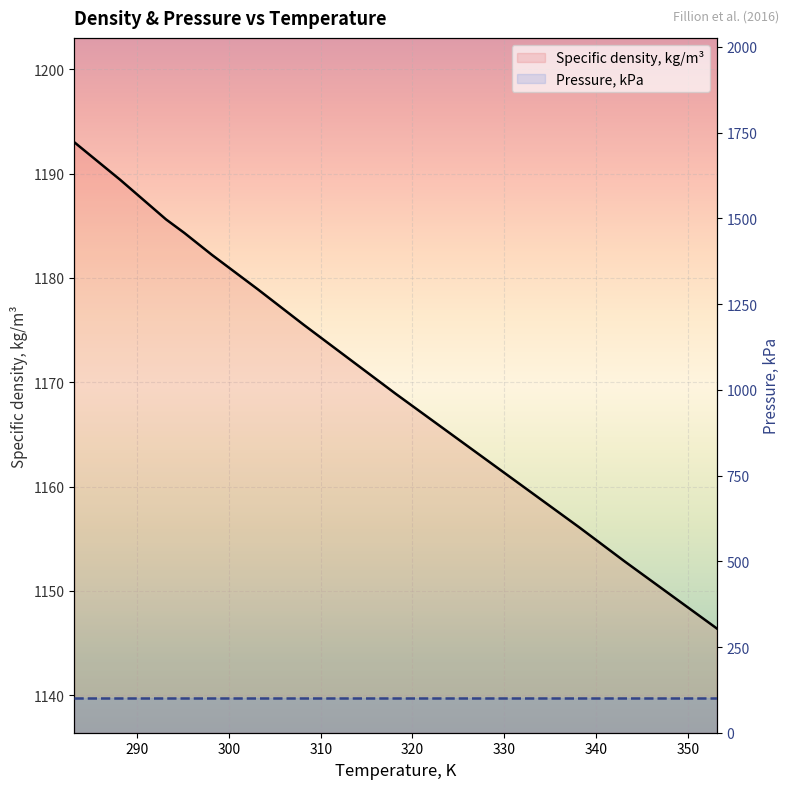

Is it true that Specific density, kg/m³ equals 1162.5 at 10?

True